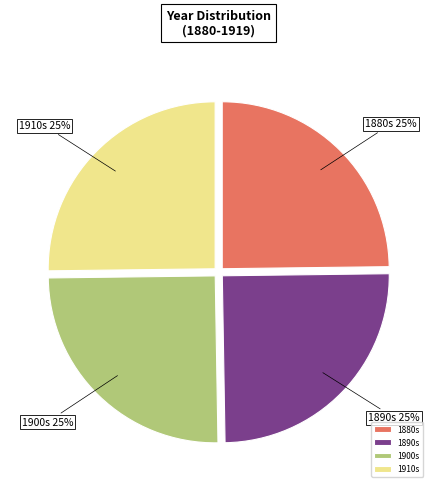

To the nearest percent, what is the average slice percentage?

25%